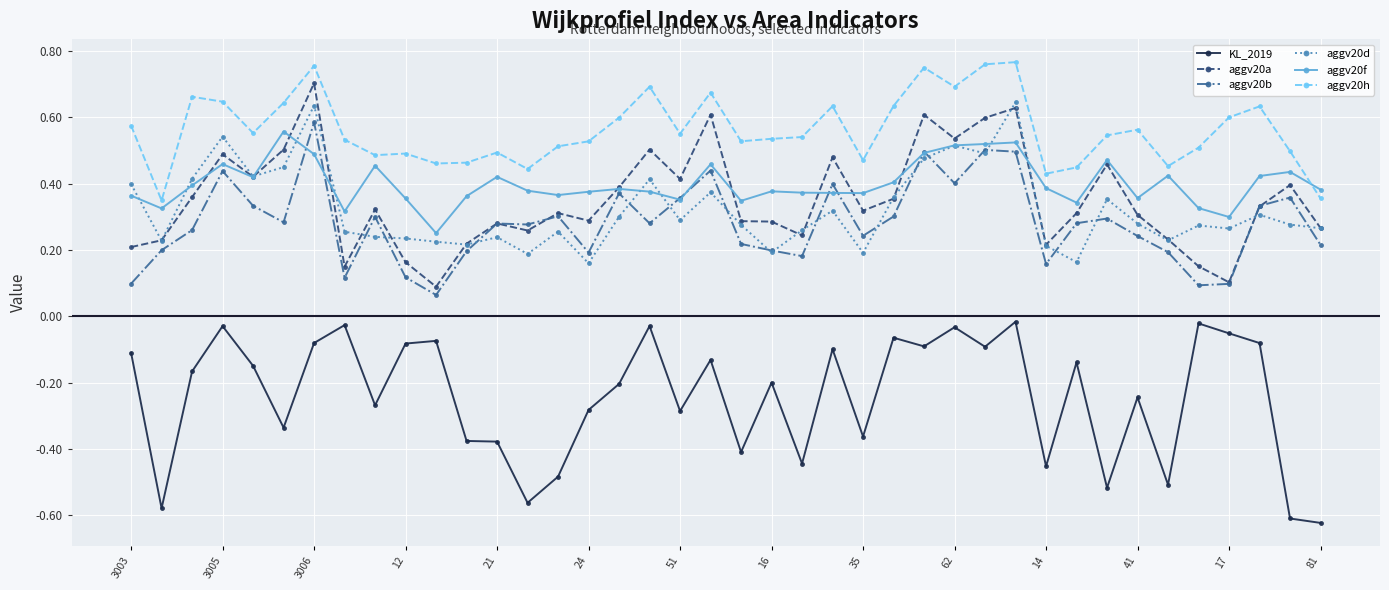

At how many categories does at least one series exceed 0?

40